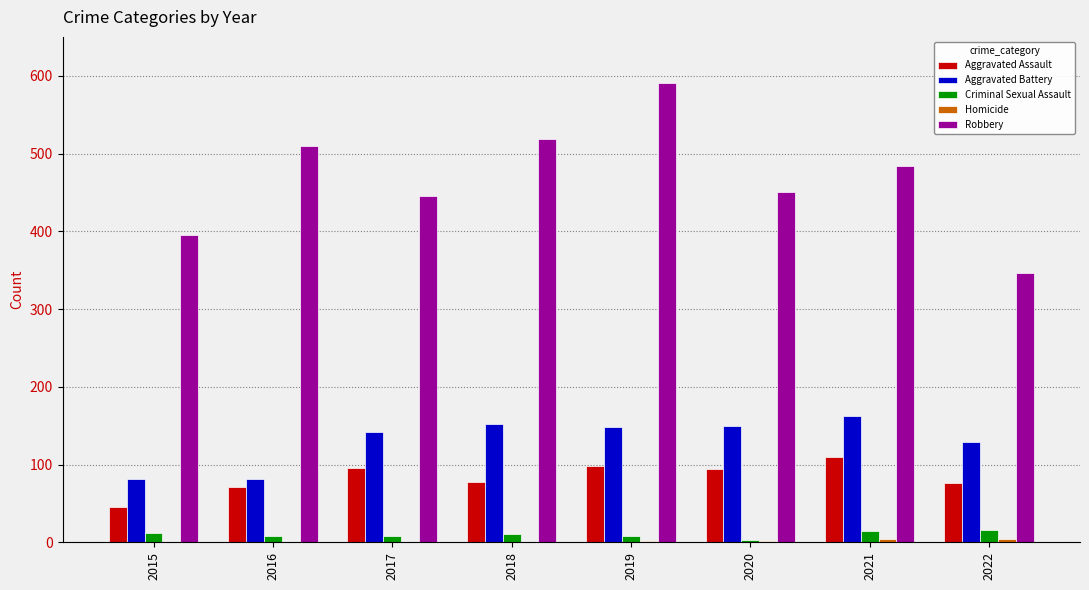

Which series has the largest range (max minus min)?

Robbery